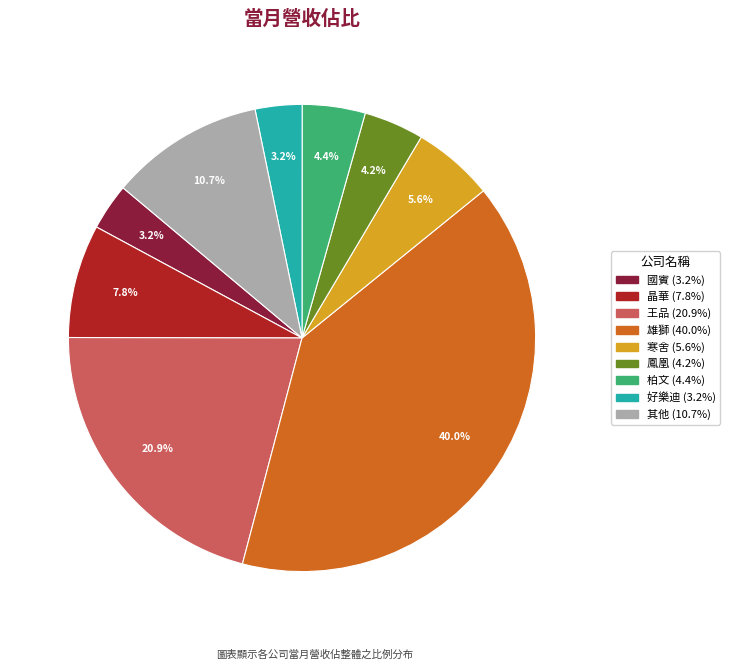

Is there a majority slice in this chart?

No